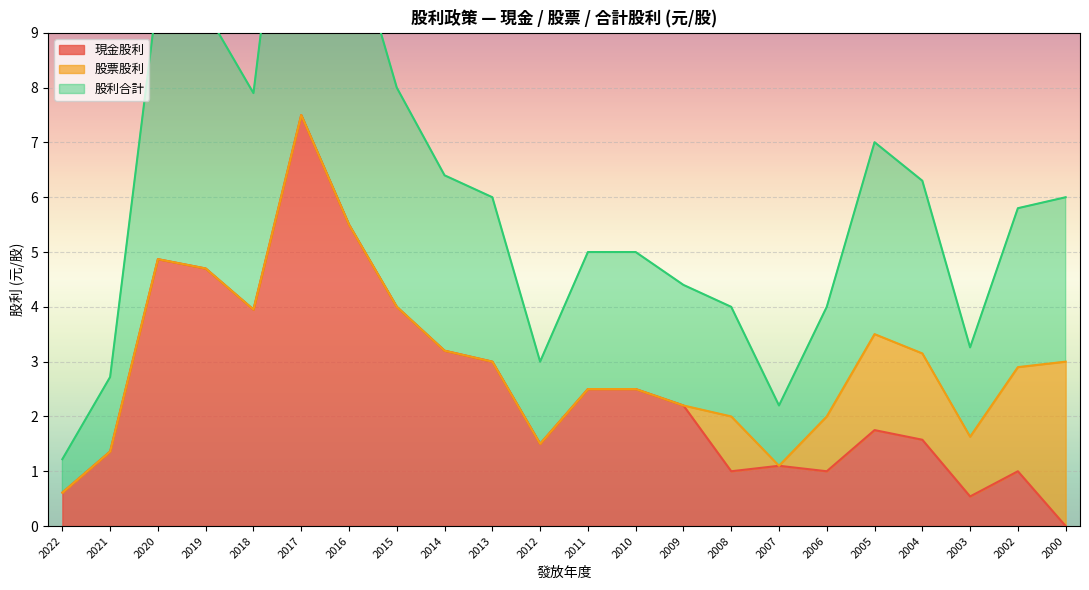

The value of 現金股利 at 2011 is 1.4. True or false?

False